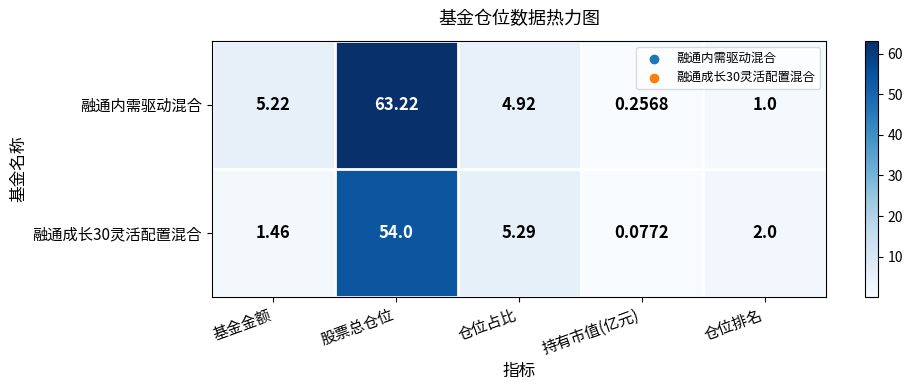

Rank the series at 持有市值(亿元) from highest to lowest value.

融通内需驱动混合, 融通成长30灵活配置混合